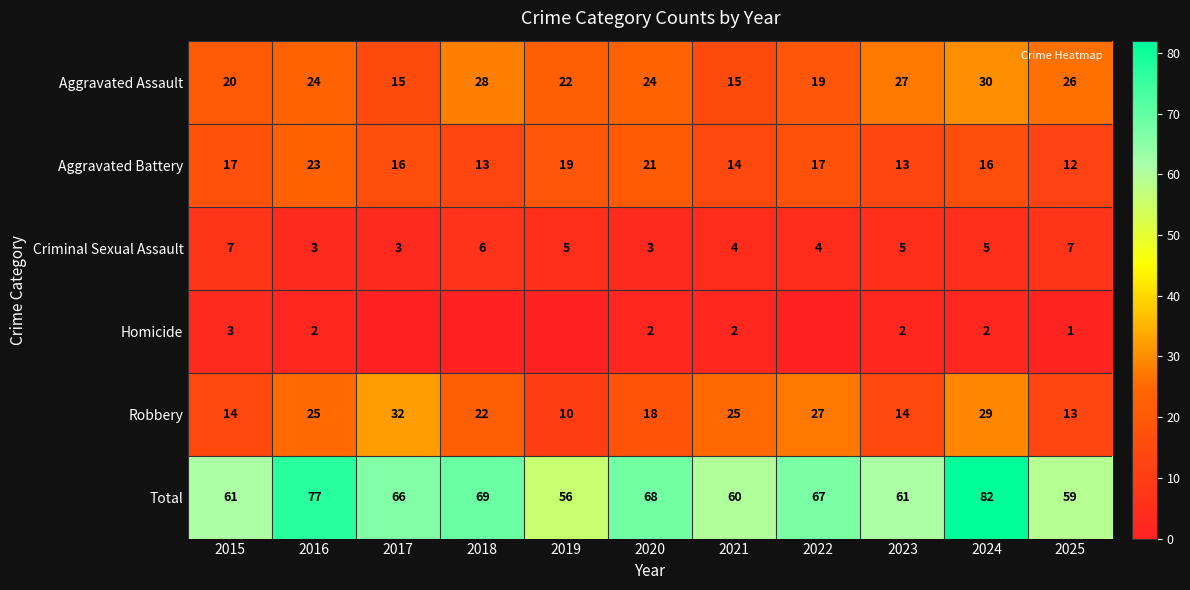

Is it true that Aggravated Assault equals 20 at 2015?

True